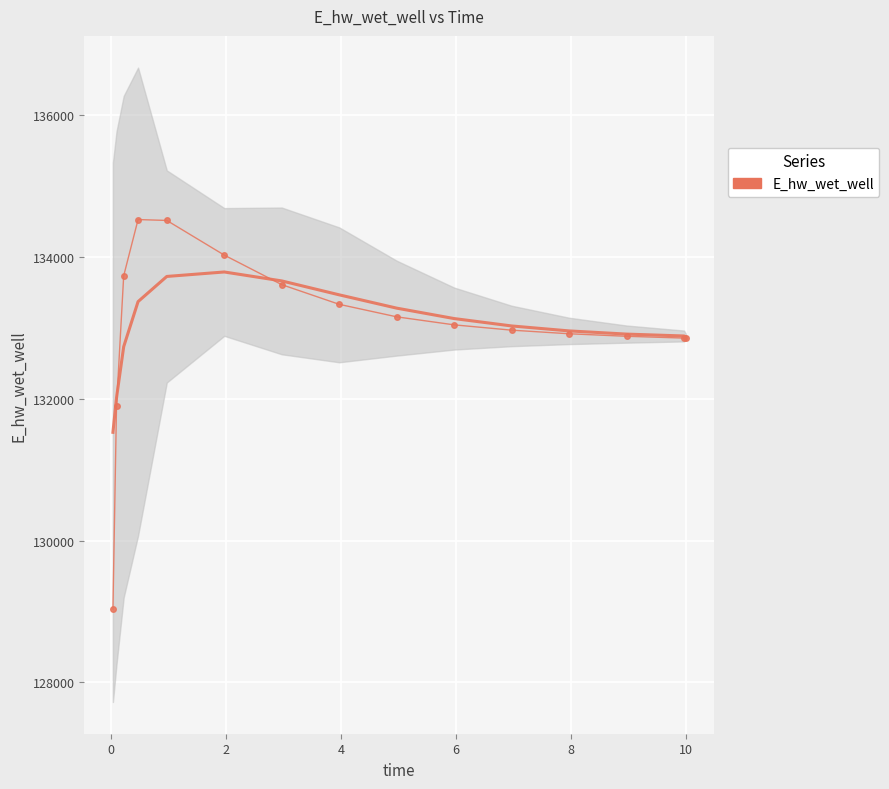

Count the number of categories in the chart.

15